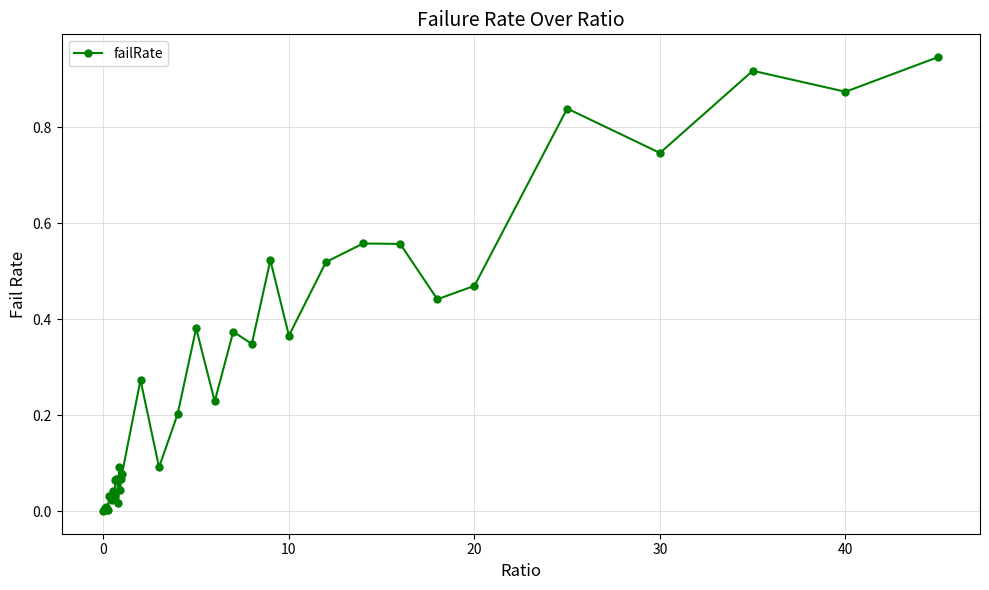

True or false: the data has more than 1 interior local peaks.

True